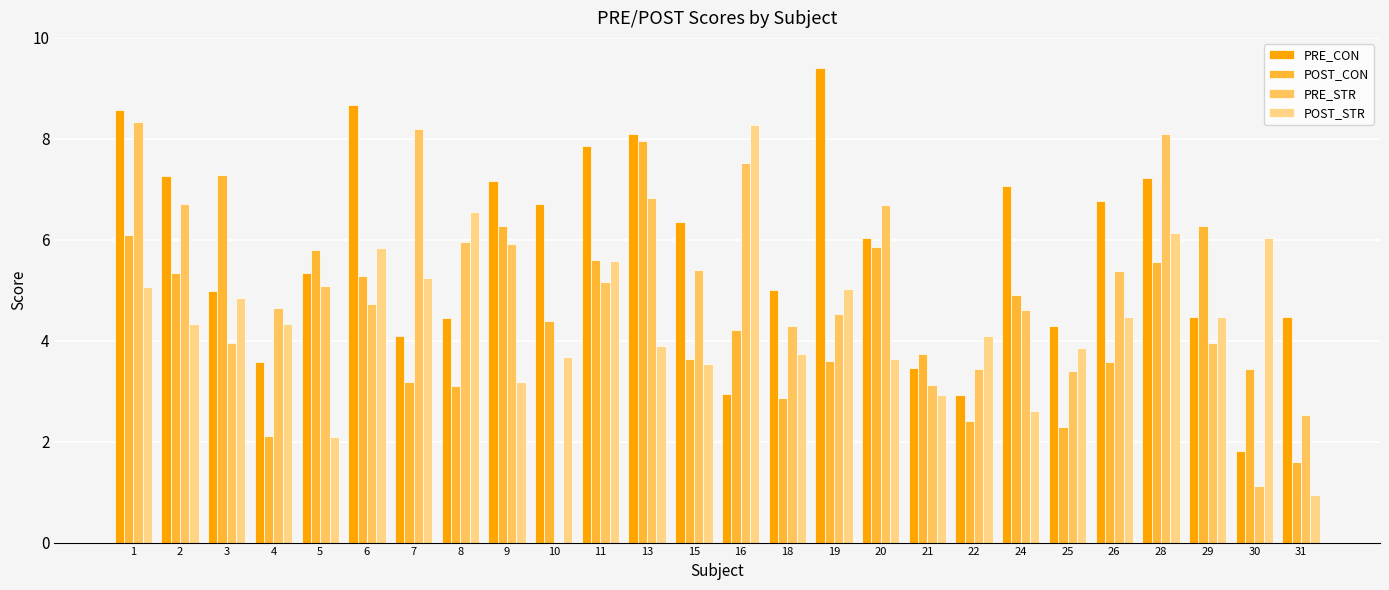

The POST_CON series shows 5.3 at 6. True or false?

True